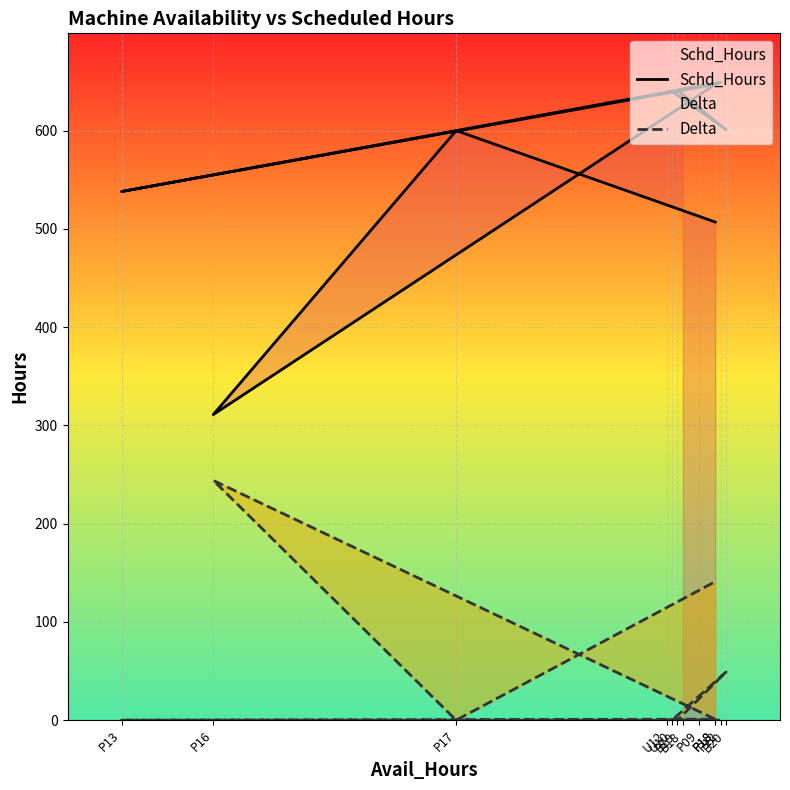

Is the value of Delta at P18 greater than the value of Schd_Hours at P13?

No